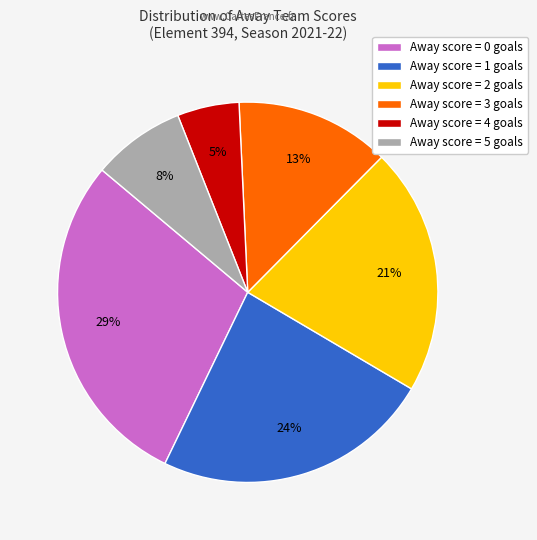

Which category has the biggest portion of the pie?

Away score = 0 goals